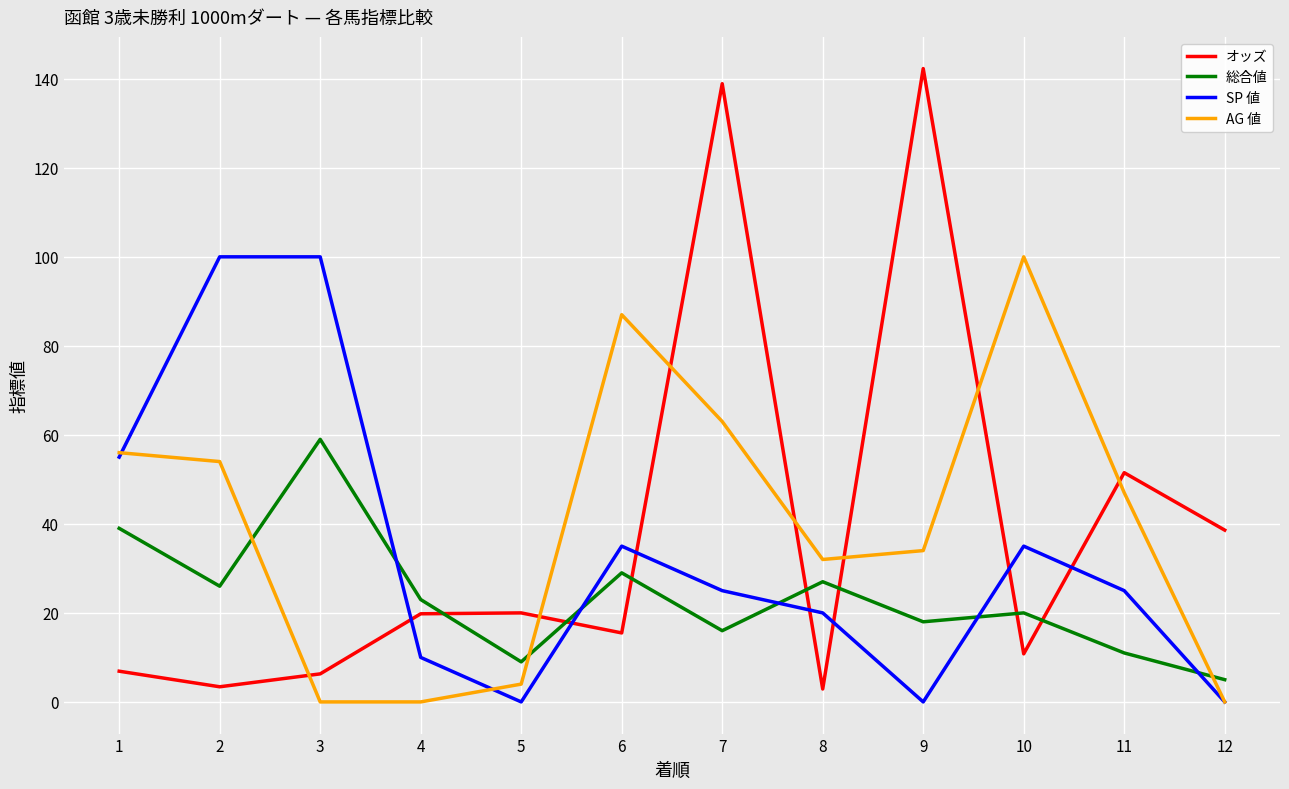

Rank the series at 9 from lowest to highest value.

SP 値, 総合値, AG 値, オッズ